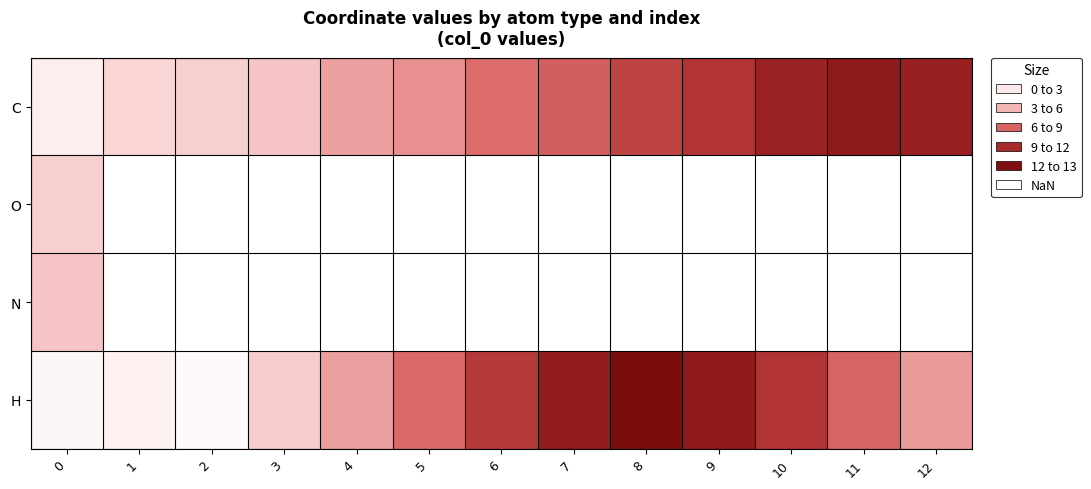

How many data points does each series have?

13